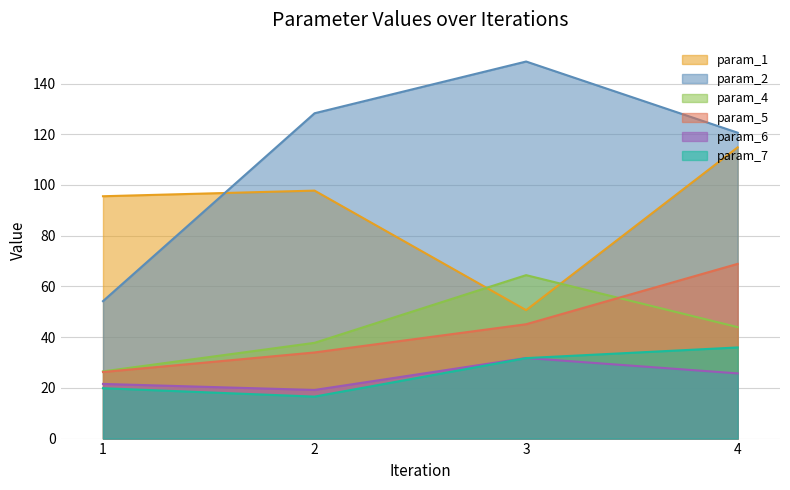

At which category does param_1 reach its first local valley?

3